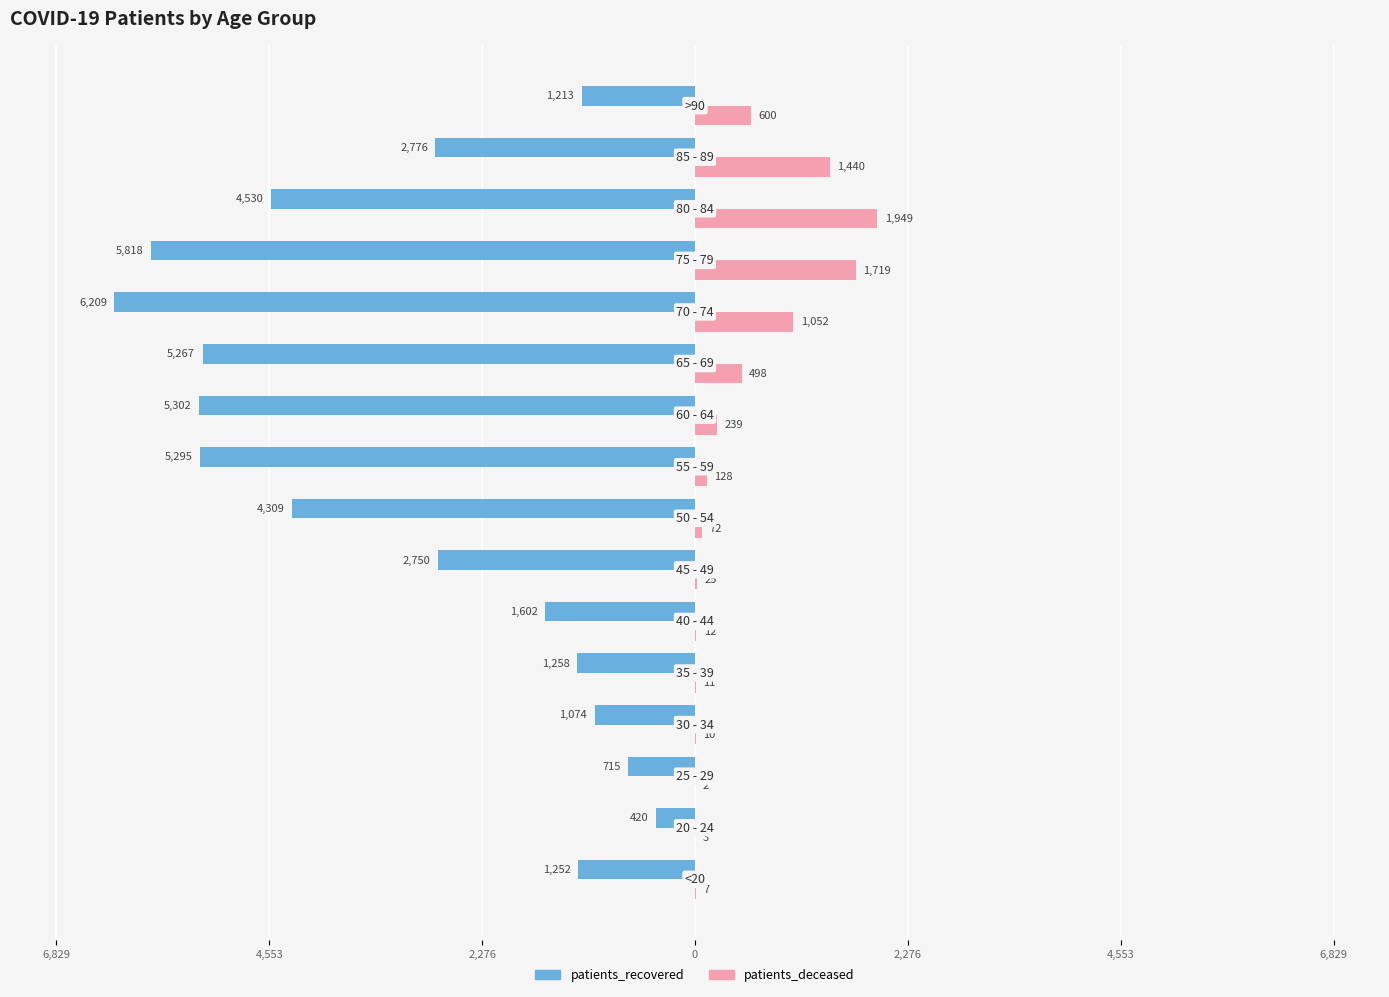

What are all the series names shown in the legend?

patients_recovered, patients_deceased